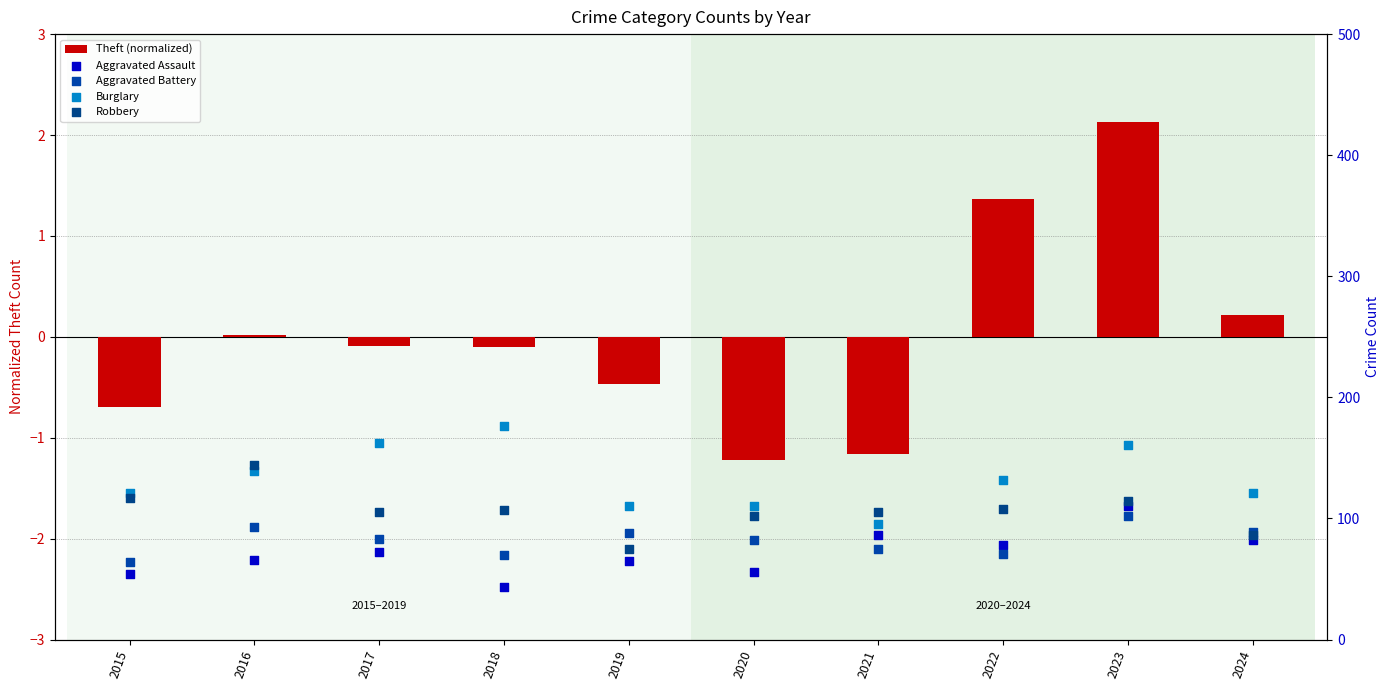

What are all the series names shown in the legend?

Theft (normalized), Aggravated Assault, Aggravated Battery, Burglary, Robbery